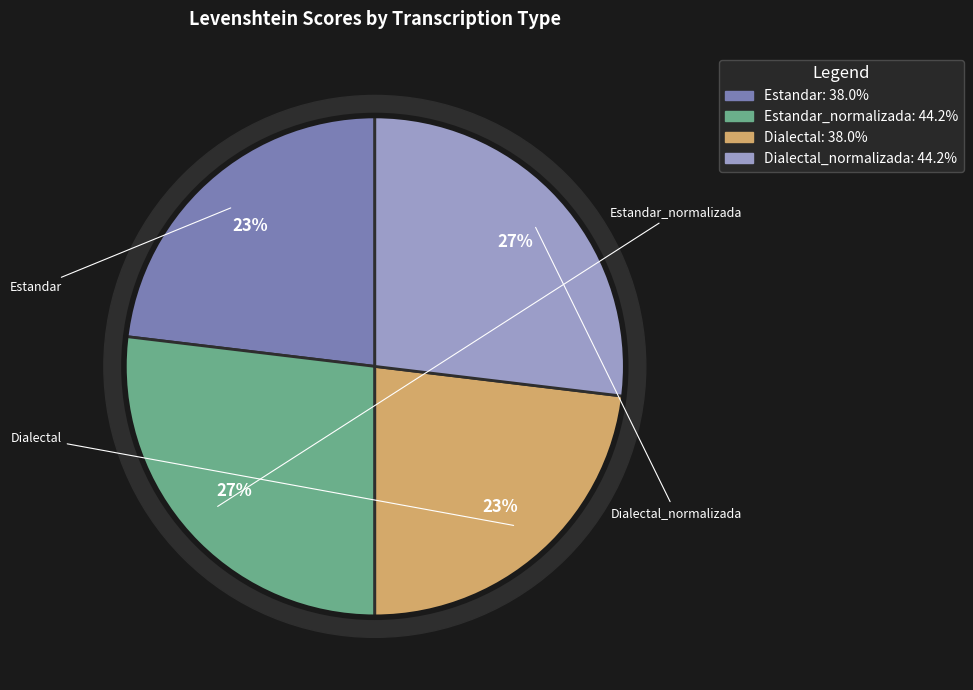

Is there any slice that represents more than half of the pie?

No